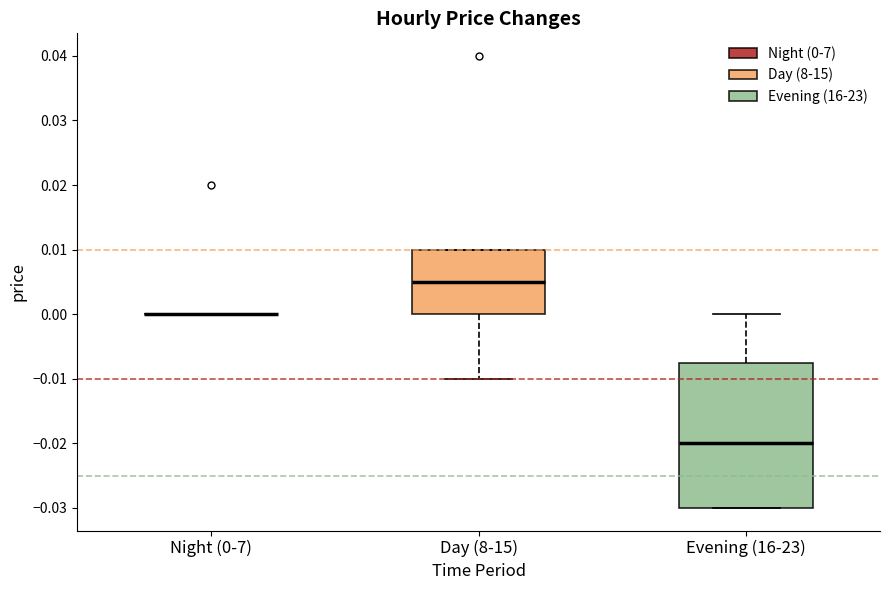

Reading left to right, read every box against the y-axis: the position of its median line, the range the box covers, and the ends of its whiskers. The values are not printed on the chart, so give them approximately, as read against the axis.

Night (0-7): box collapsed to a line at 0.000, whiskers 0.000 to 0.000
Day (8-15): median 0.005, box 0.000 to 0.010, whiskers -0.010 to 0.010
Evening (16-23): median -0.020, box -0.030 to -0.007, whiskers -0.030 to 0.000